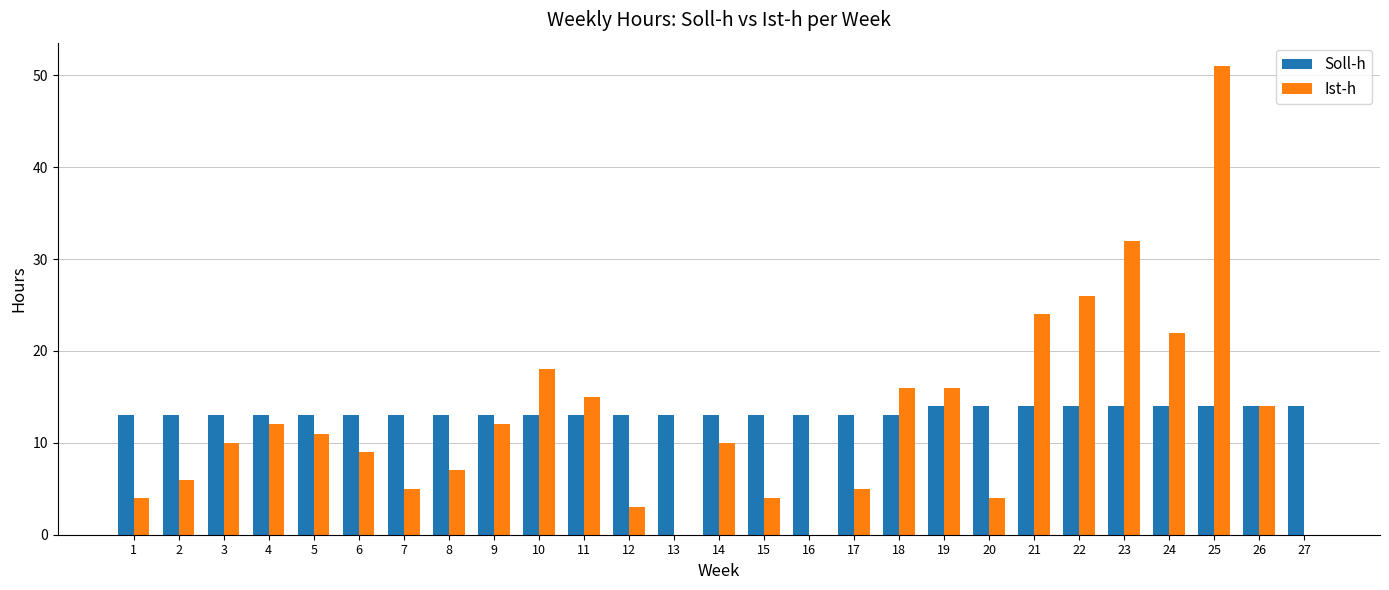

What are all the series names shown in the legend?

Soll-h, Ist-h